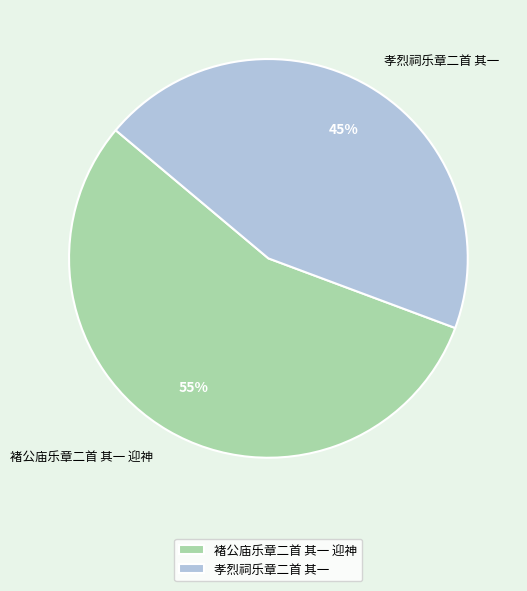

Which category has the biggest portion of the pie?

褚公庙乐章二首 其一 迎神